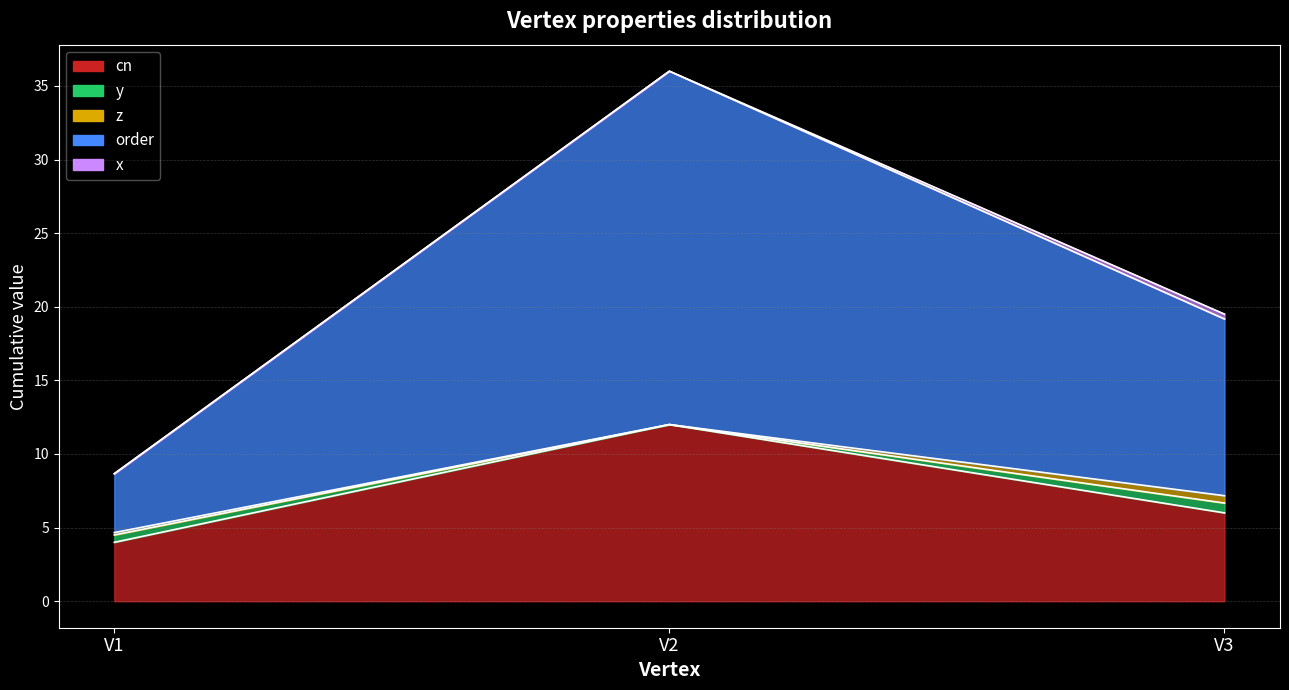

True or false: y has a value of 0.4 at V3.

False